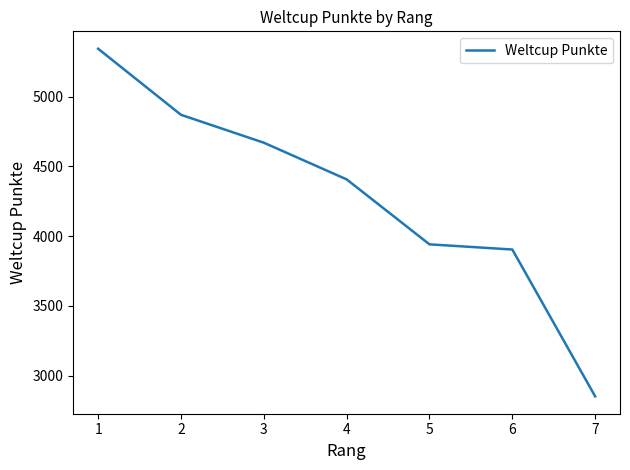

Reading right to left, extract all data points from this chart.

2851	3904	3941	4407	4670	4870	5344